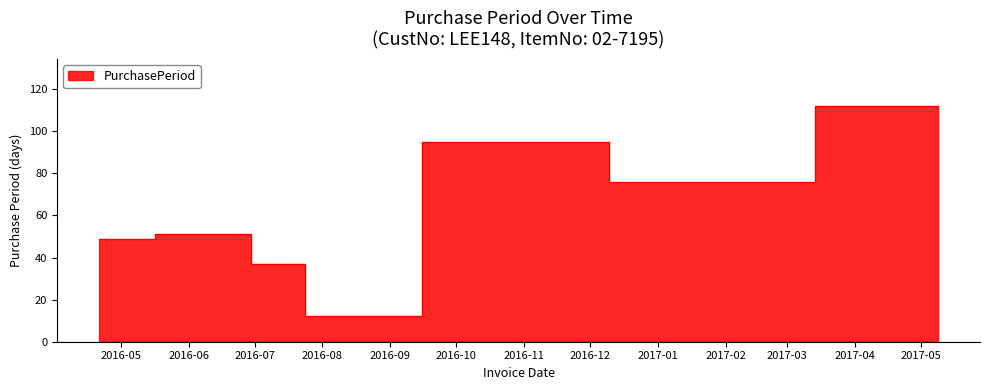

What is the difference between the values at 2016-07-30 and 2016-04-21?

37